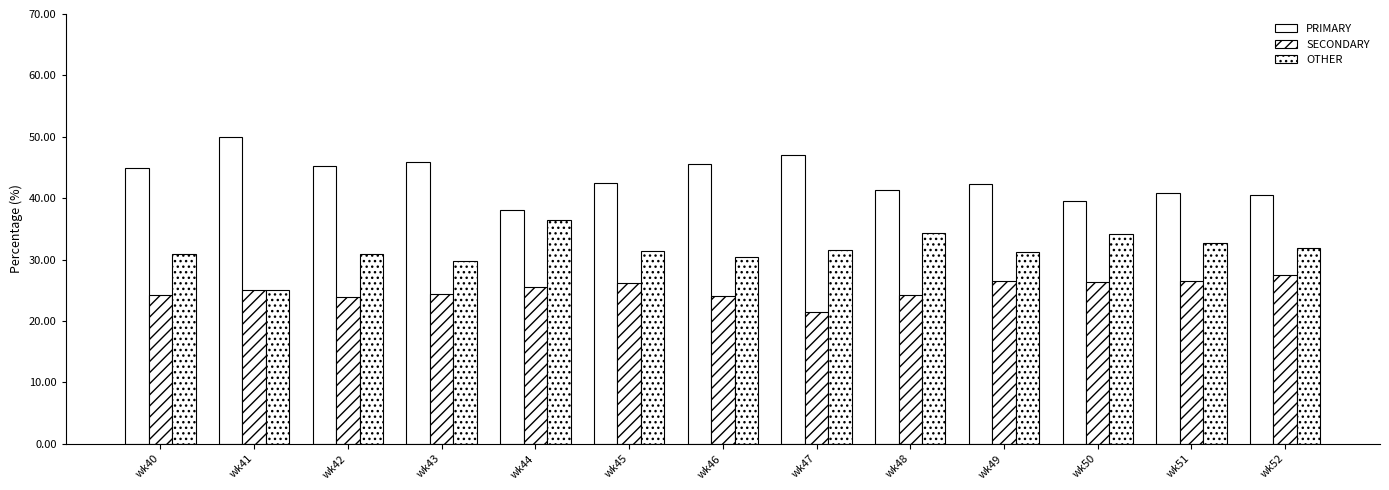

What is the difference between the PRIMARY values at wk51 and wk49?

1.5